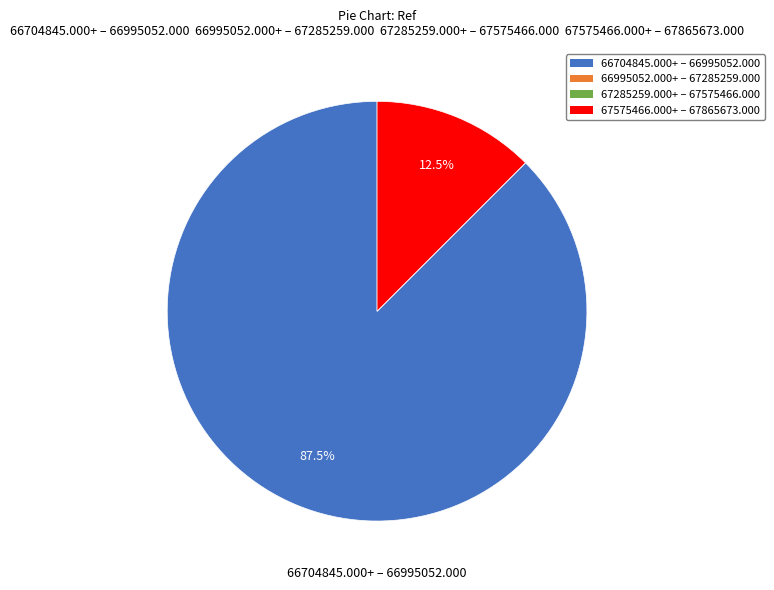

Is there a majority slice in this chart?

Yes